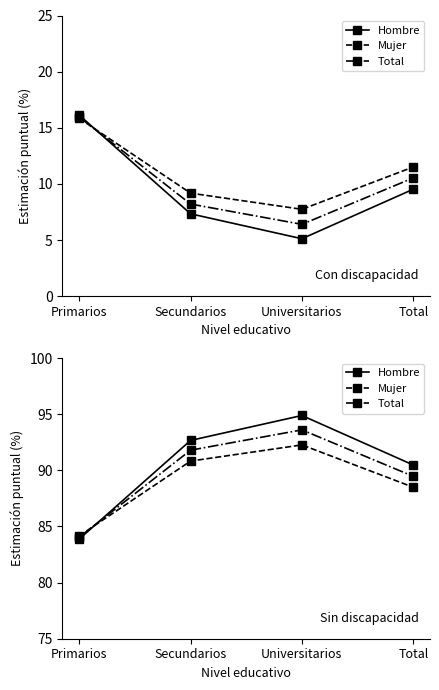

Which series has the largest total across all categories?

Hombre